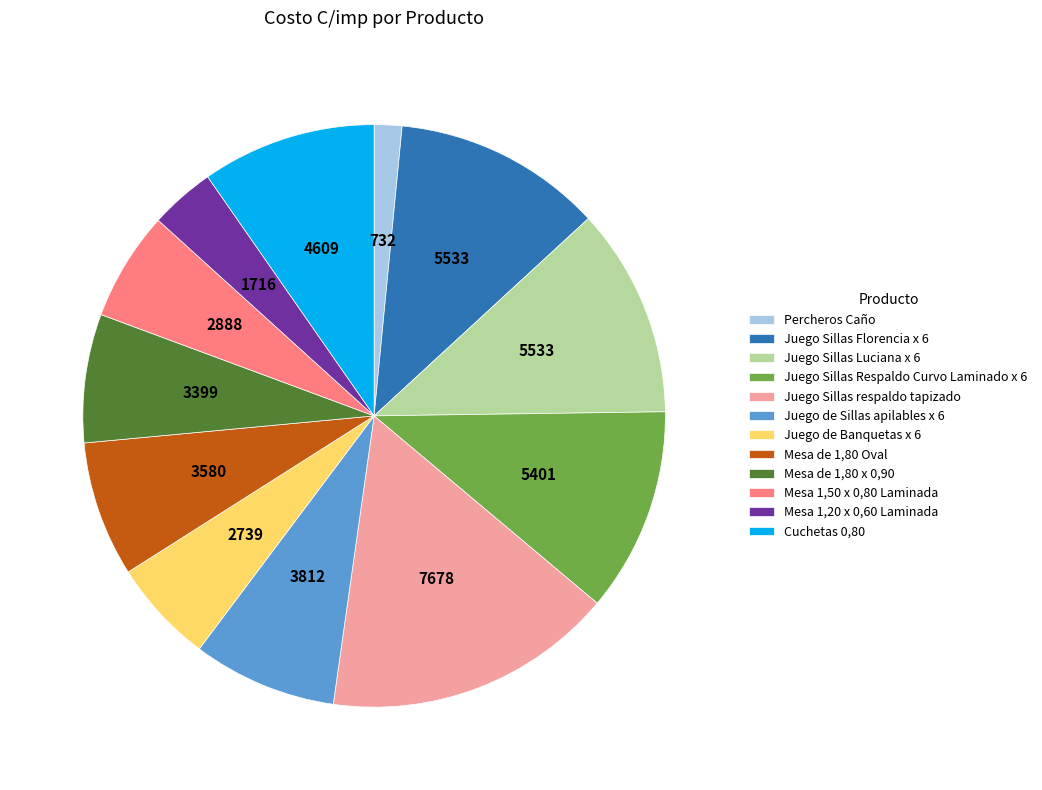

Is it true that Percheros Caño is 2% of the pie?

True